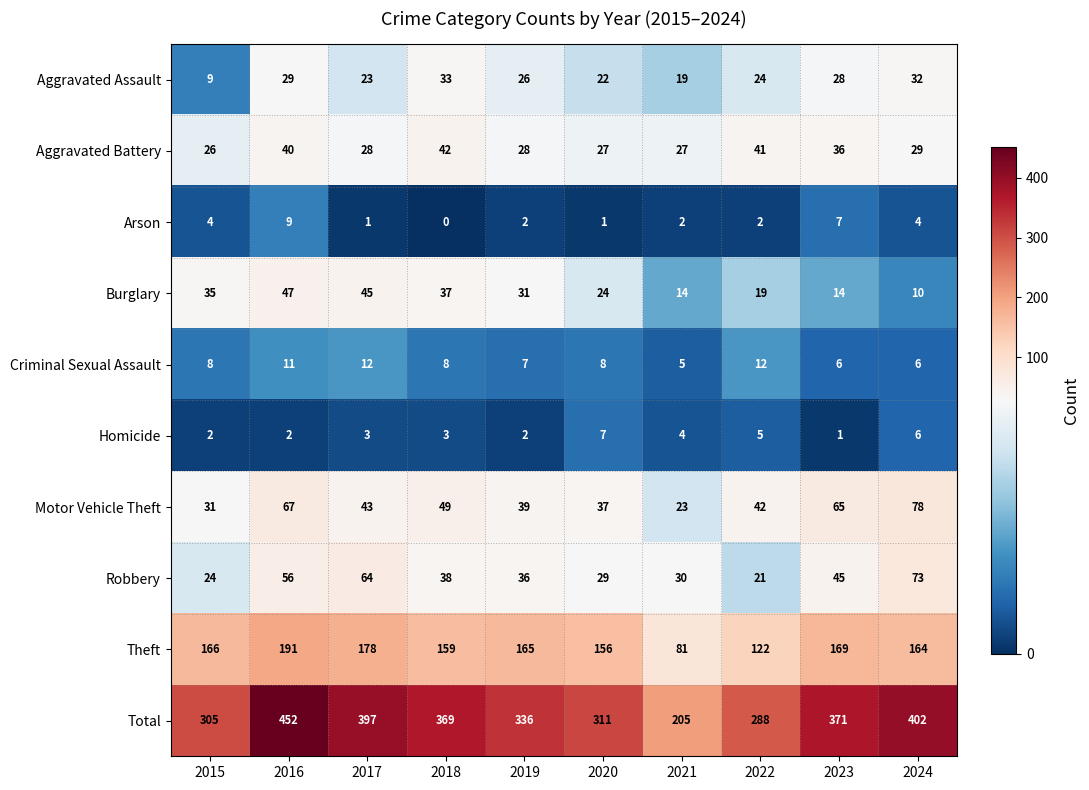

Is the value of Homicide at 2021 greater than the value of Motor Vehicle Theft at 2019?

No